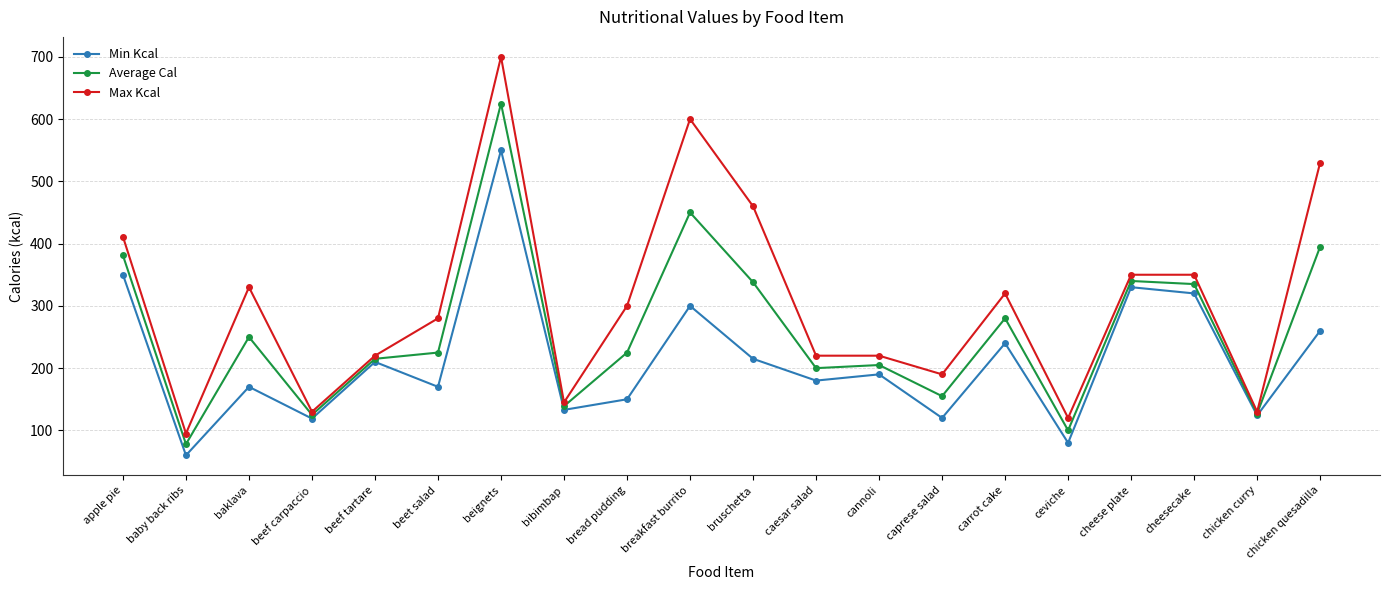

What is the lowest value of the Average Cal series?

78